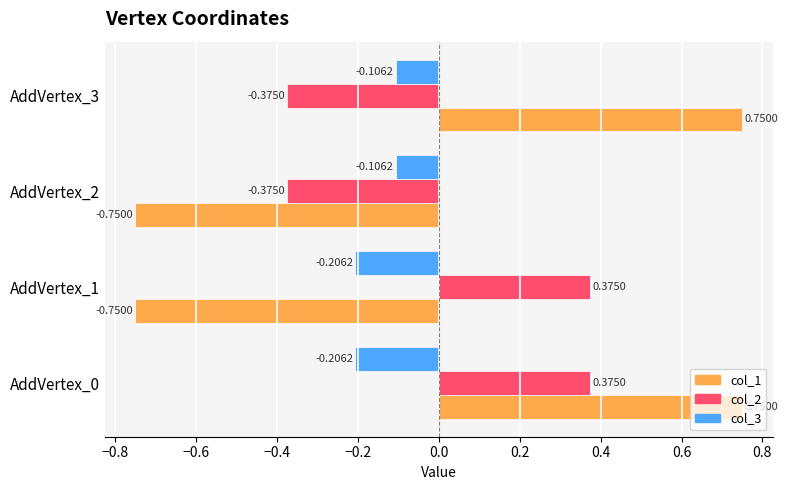

Is the value of col_1 at AddVertex_1 greater than the value of col_3 at AddVertex_3?

No